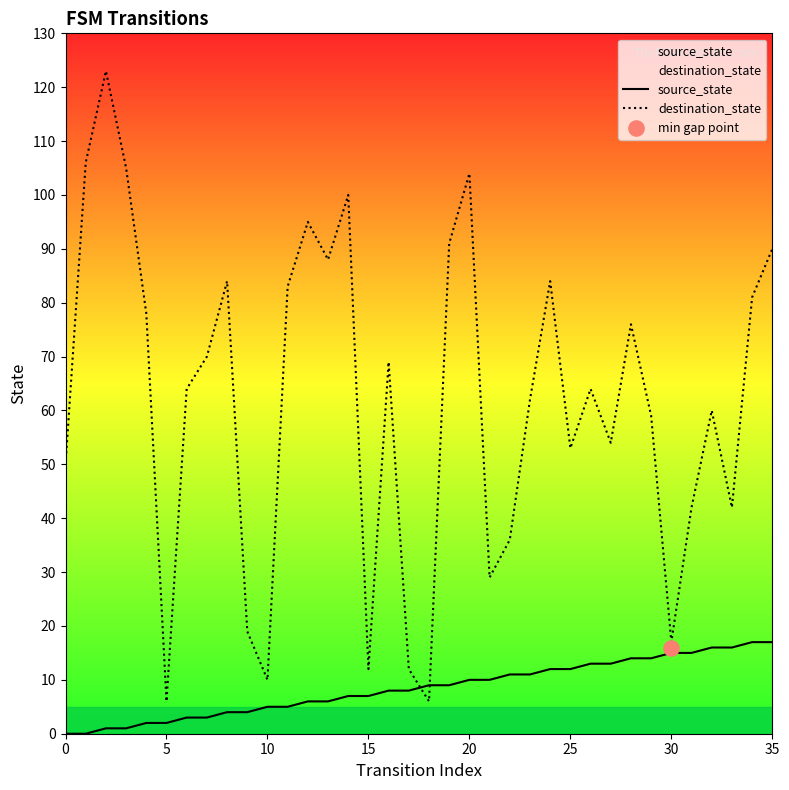

What is the total value across all series at 29?

73